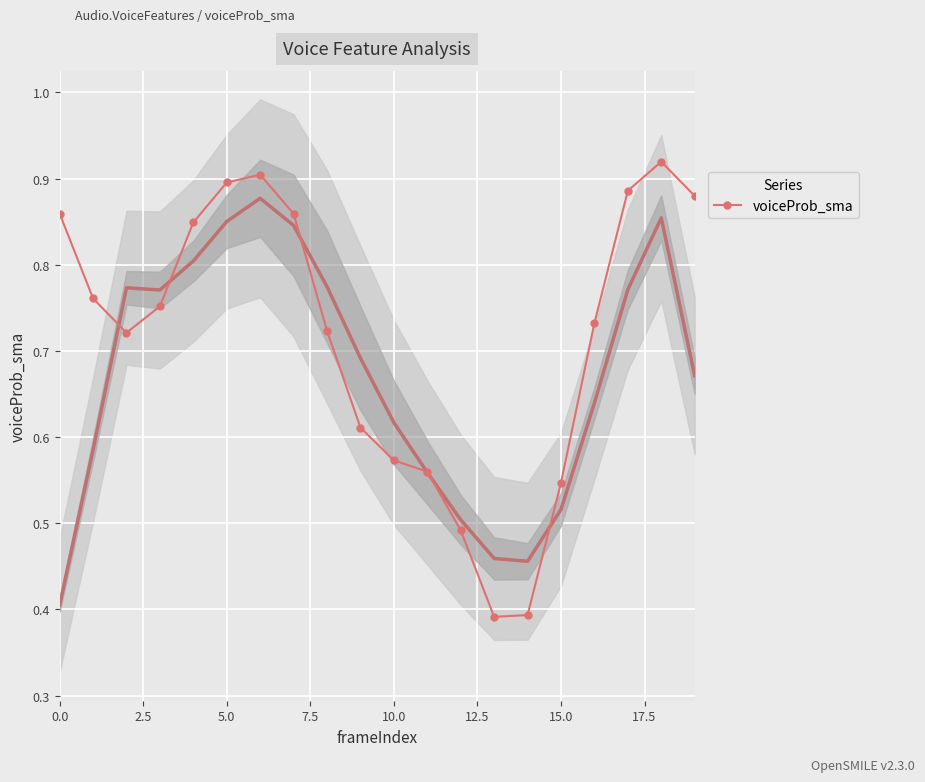

Reading right to left, list all the values displayed in this chart.

0.9	0.9	0.9	0.7	0.5	0.4	0.4	0.5	0.6	0.6	0.6	0.7	0.9	0.9	0.9	0.8	0.8	0.7	0.8	0.9